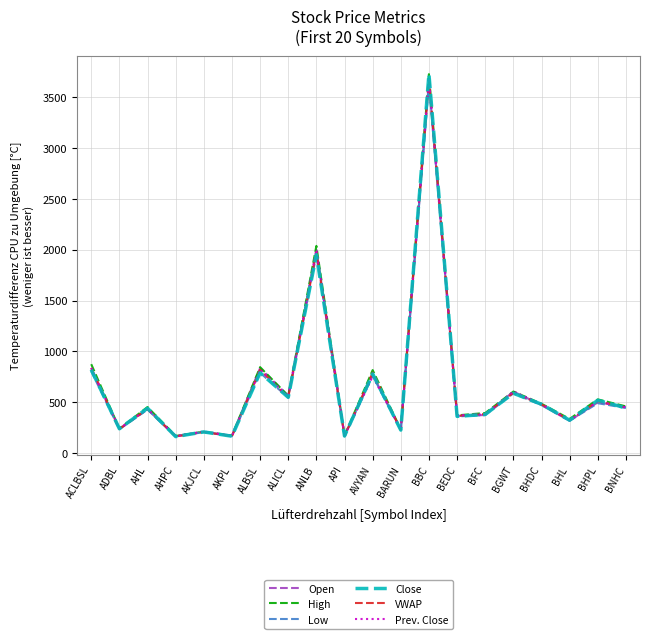

What is the minimum value for High?

168.4